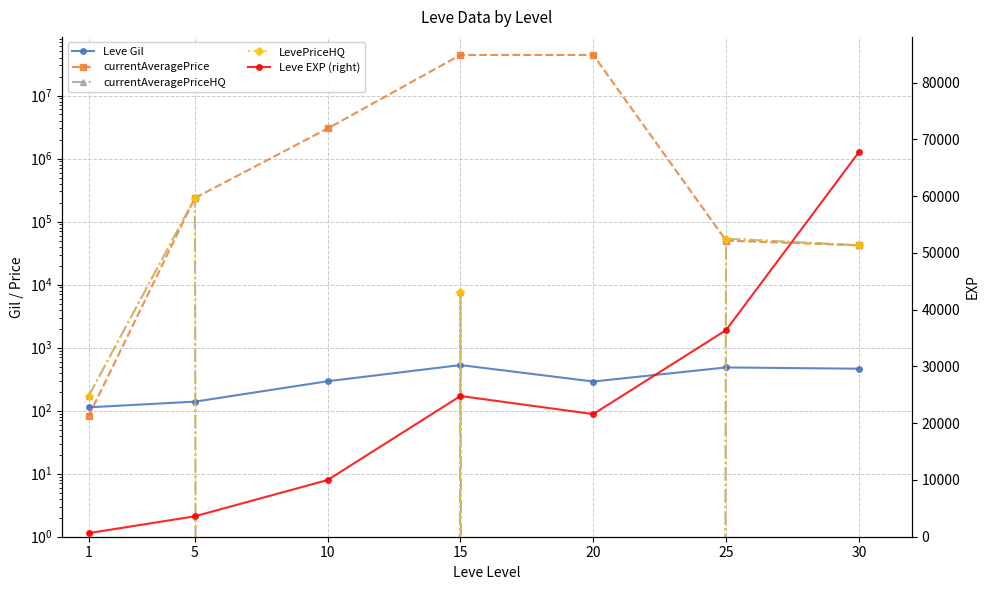

How many lines are shown in the chart?

5